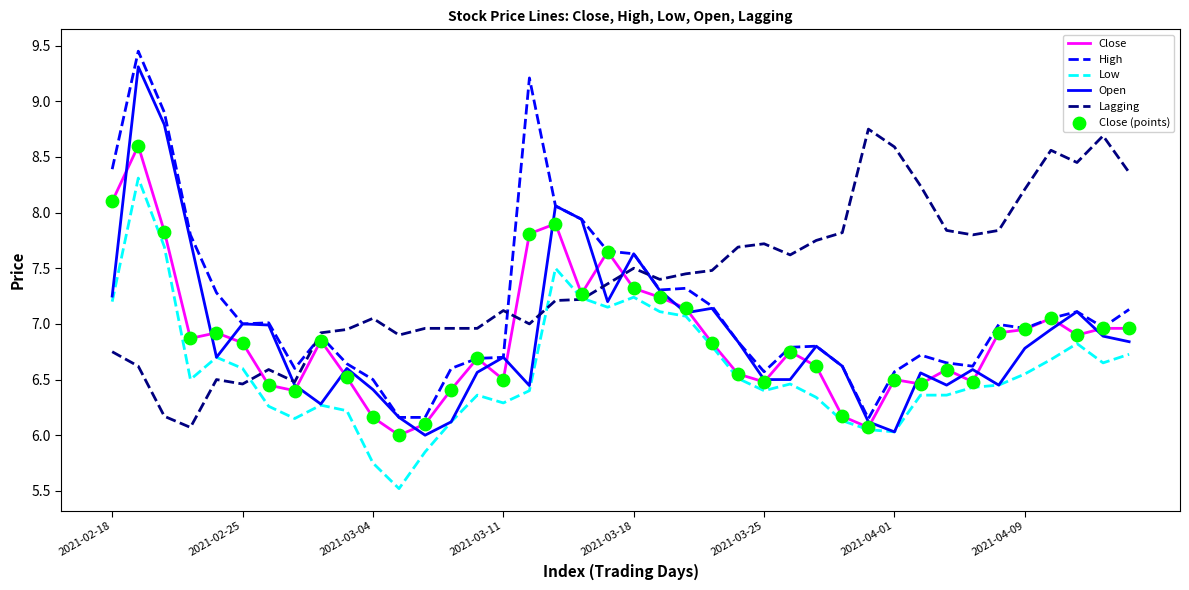

True or false: Lagging and Close intersect in this chart.

True